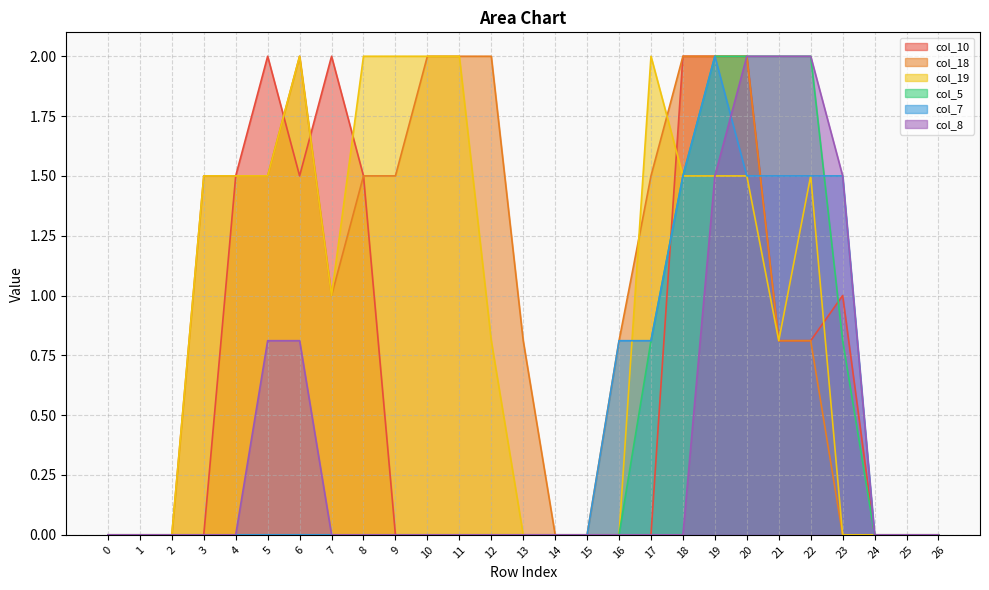

What is the sum of all col_10 values?

17.1